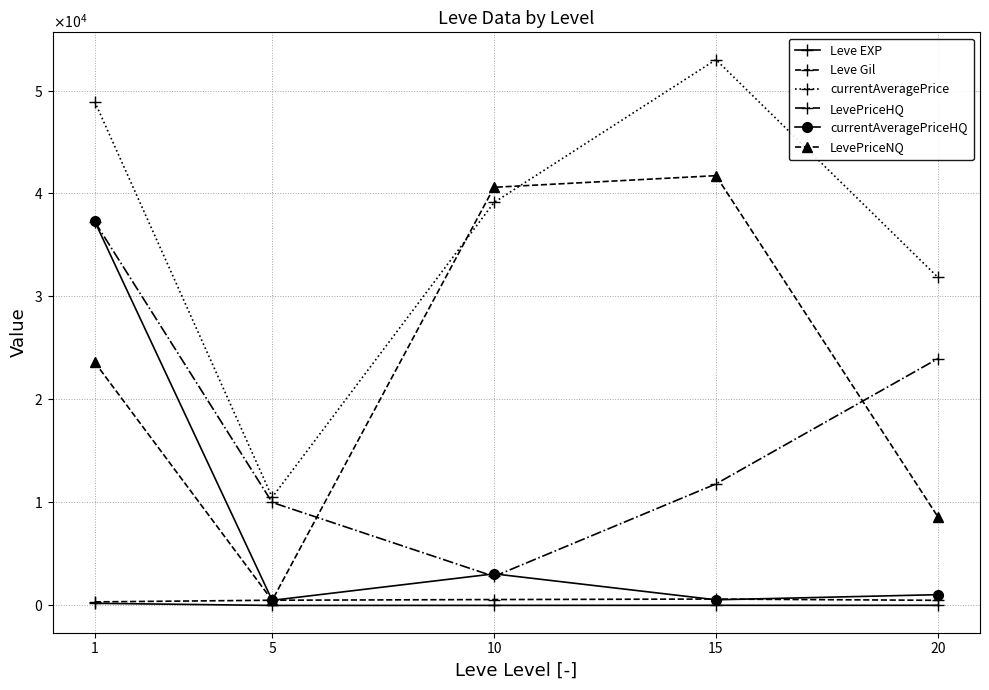

Read the LevePriceHQ value at 20.

23964.7